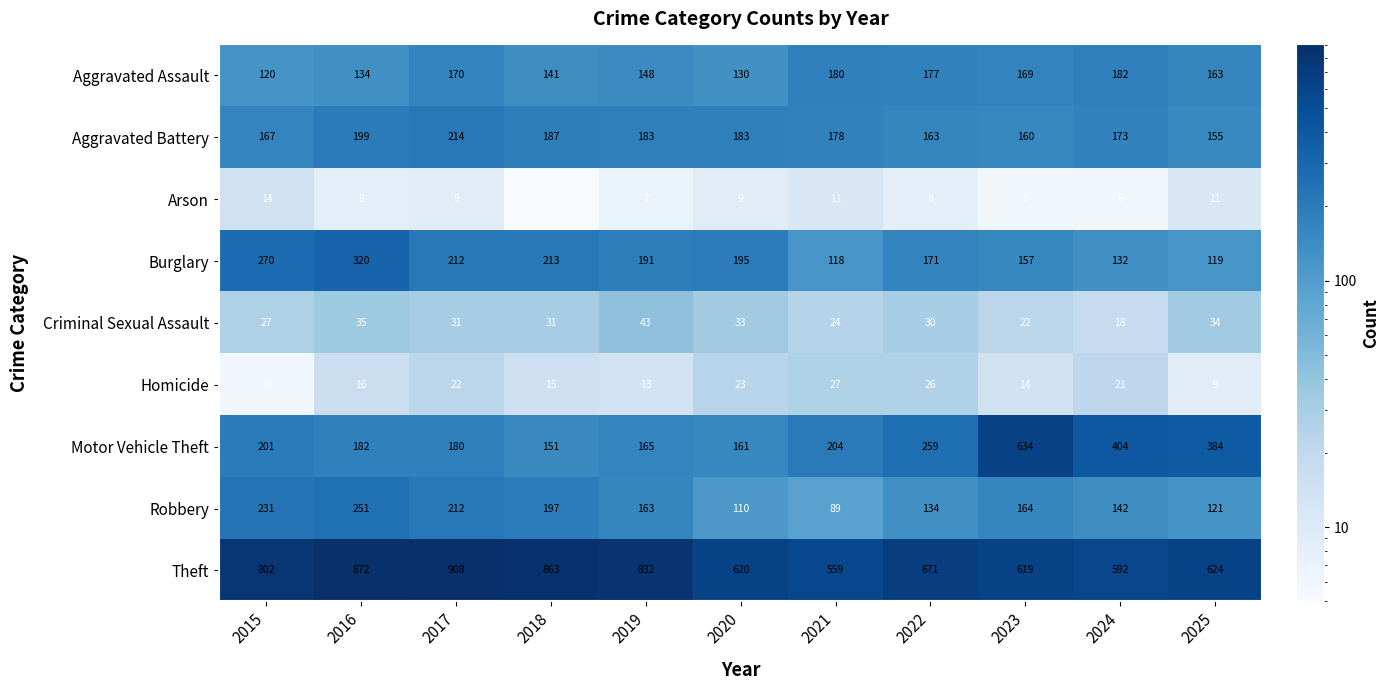

The value of Aggravated Battery at 2019 is 183. True or false?

True